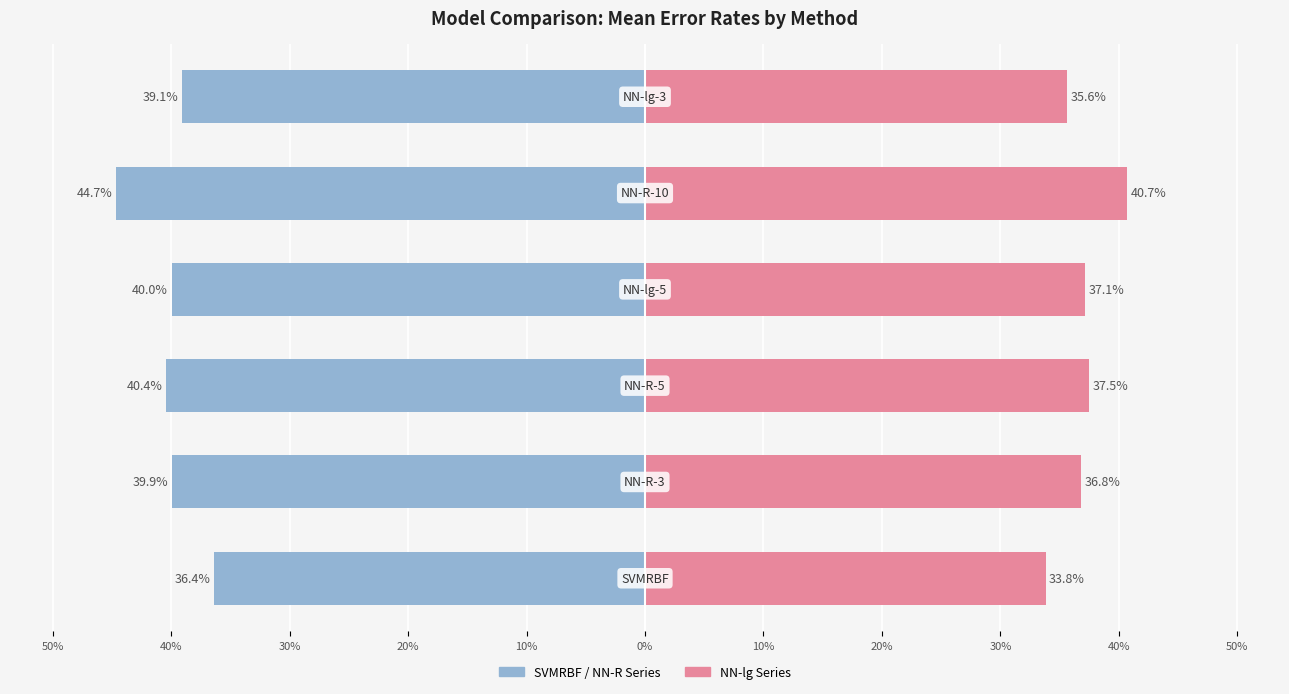

Is it true that NN-lg Series (Right) equals 36.8 at 40%?

True